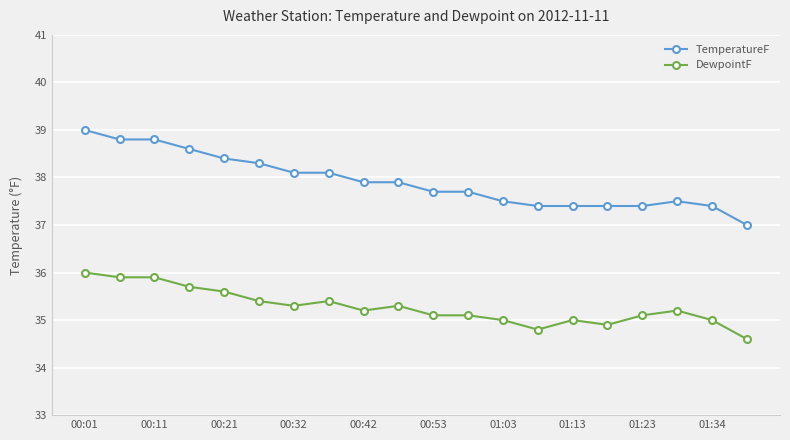

Which series has the largest range (max minus min)?

TemperatureF